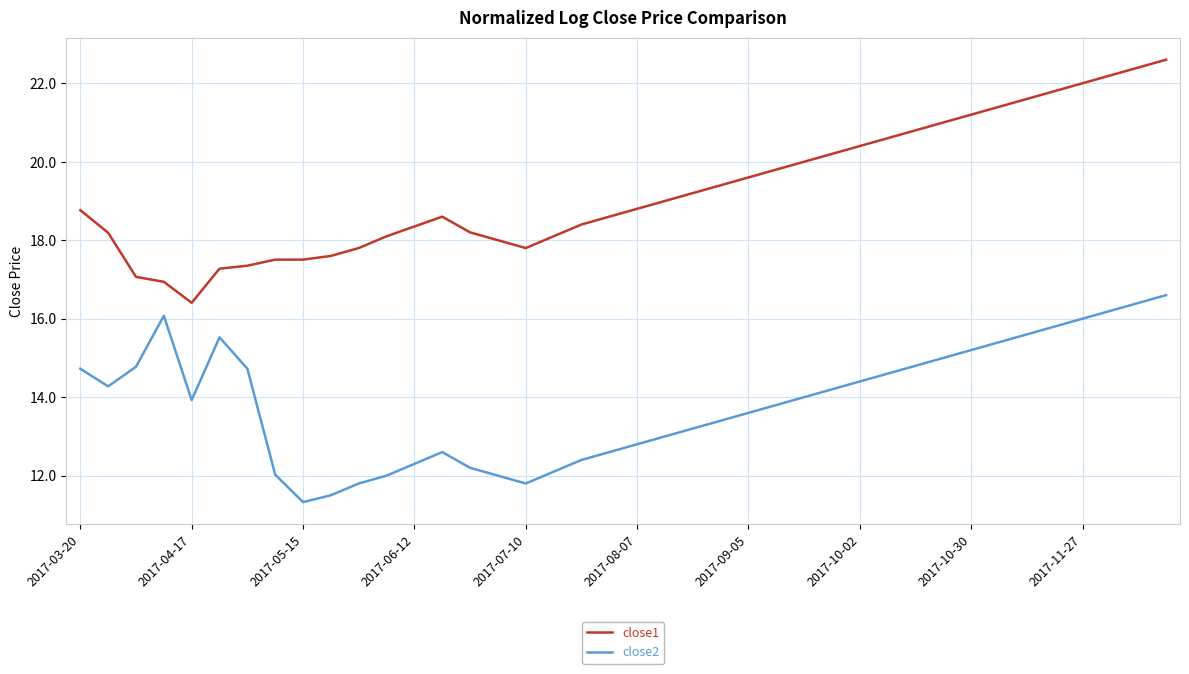

Reading left to right, extract all data points from this chart.

close1: 18.8	18.2	17.1	16.9	16.4	17.3	17.4	17.5	17.5	17.6	17.8	18.1	18.4	18.6	18.2	18.0	17.8	18.1	18.4	18.6	18.8	19.0	19.2	19.4	19.6	19.8	20.0	20.2	20.4	20.6	20.8	21.0	21.2	21.4	21.6	21.8	22.0	22.2	22.4	22.6
close2: 14.7	14.3	14.8	16.1	13.9	15.5	14.7	12.0	11.3	11.5	11.8	12.0	12.3	12.6	12.2	12.0	11.8	12.1	12.4	12.6	12.8	13.0	13.2	13.4	13.6	13.8	14.0	14.2	14.4	14.6	14.8	15.0	15.2	15.4	15.6	15.8	16.0	16.2	16.4	16.6